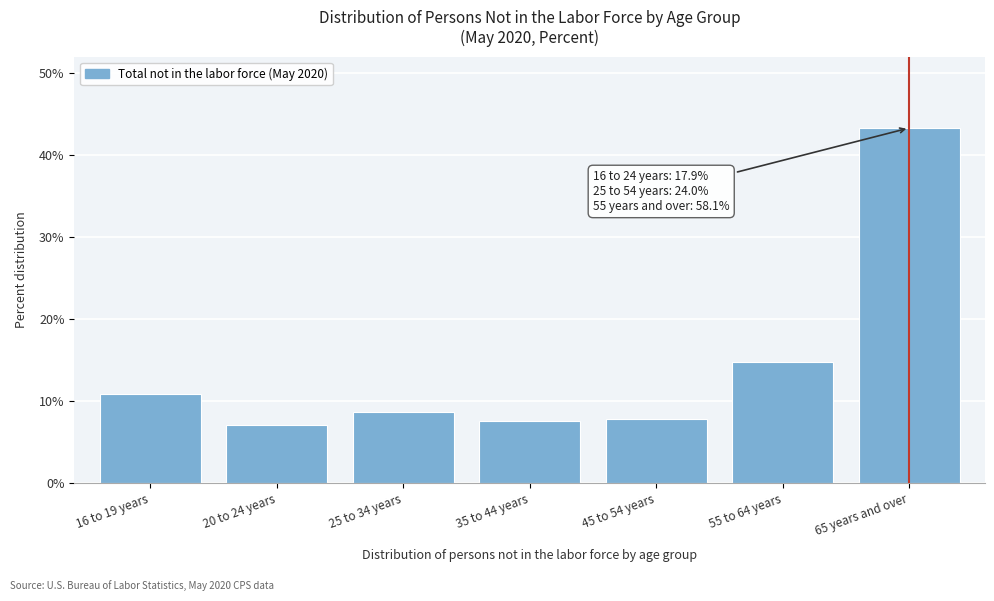

What is the difference between the maximum and minimum values?

36.3